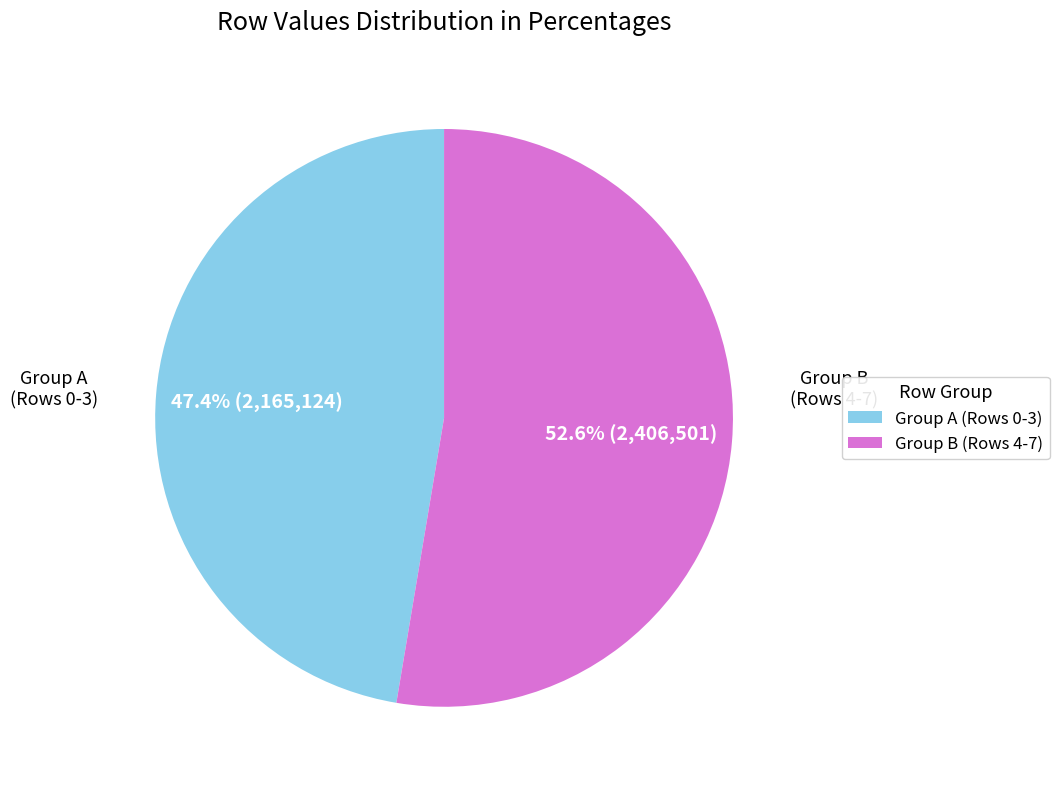

Is the sum of Group A (Rows 0-3) and Group B (Rows 4-7) greater than half?

Yes